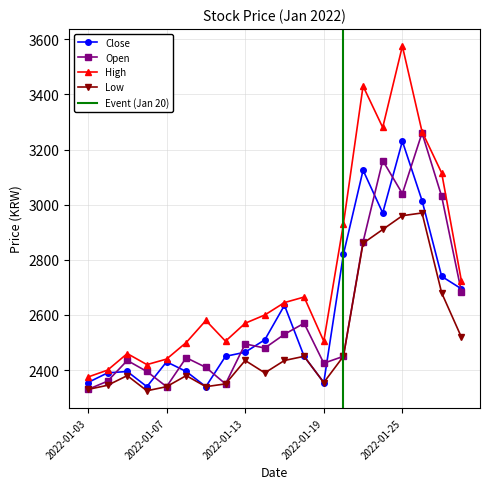

How many data points in High are above 2600?

9